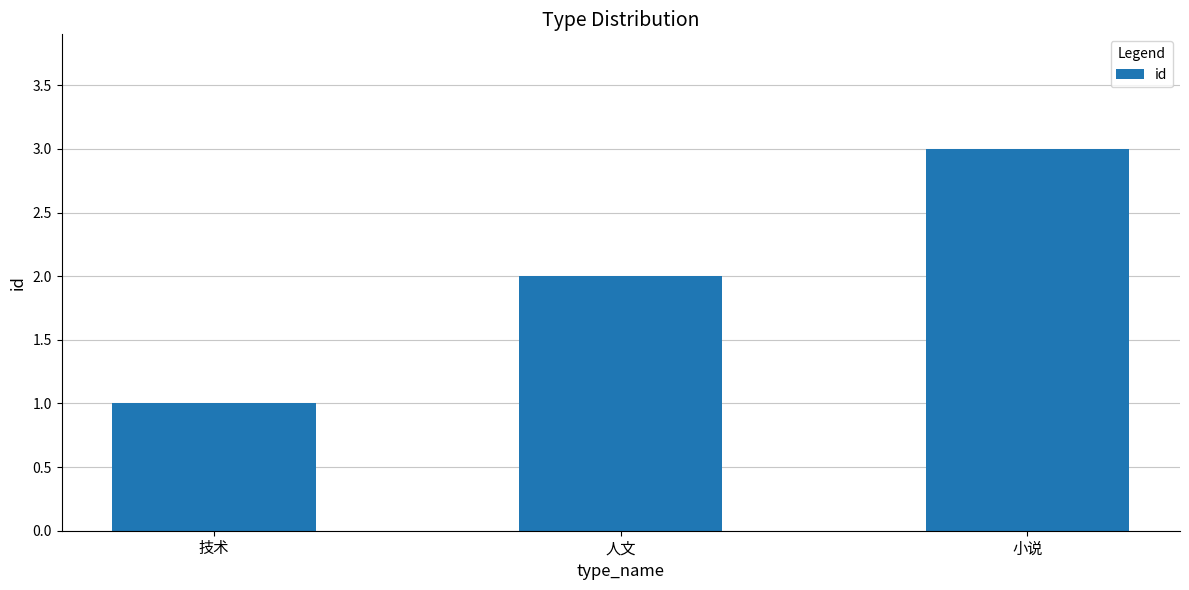

What position from the left is 技术?

1